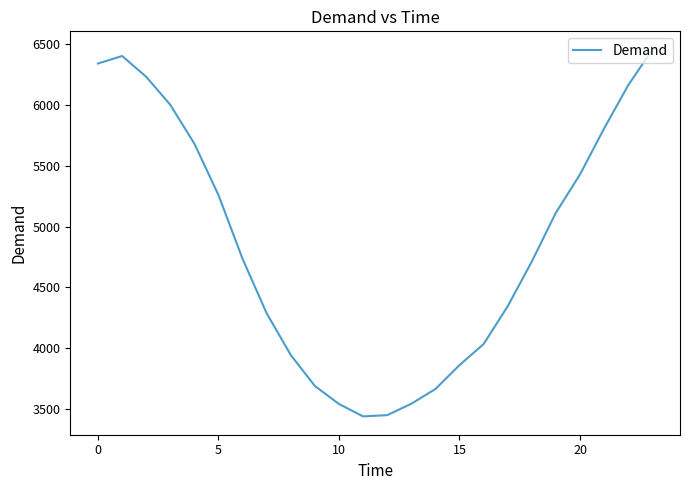

What is the maximum value shown in the chart?

6456